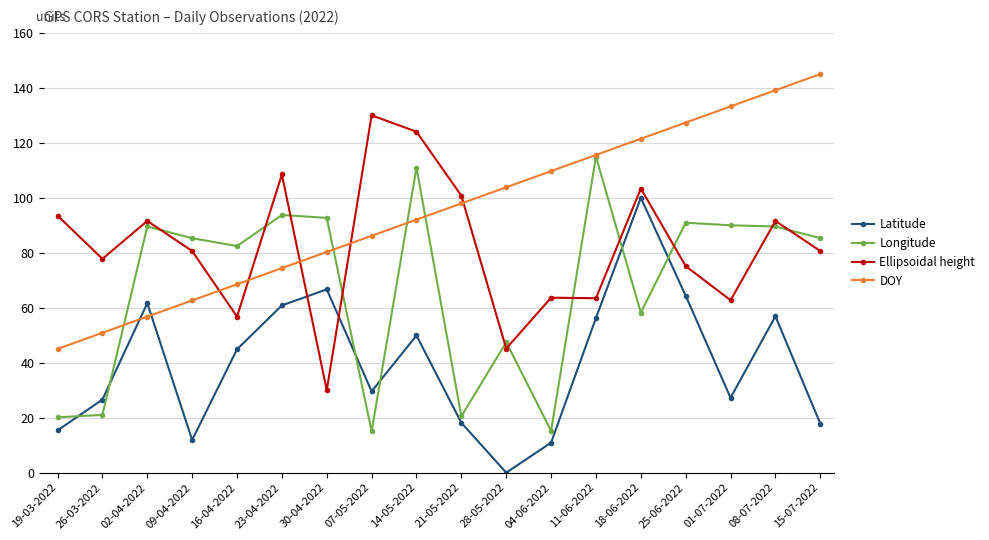

What is the total value across all series at 16-04-2022?

252.6